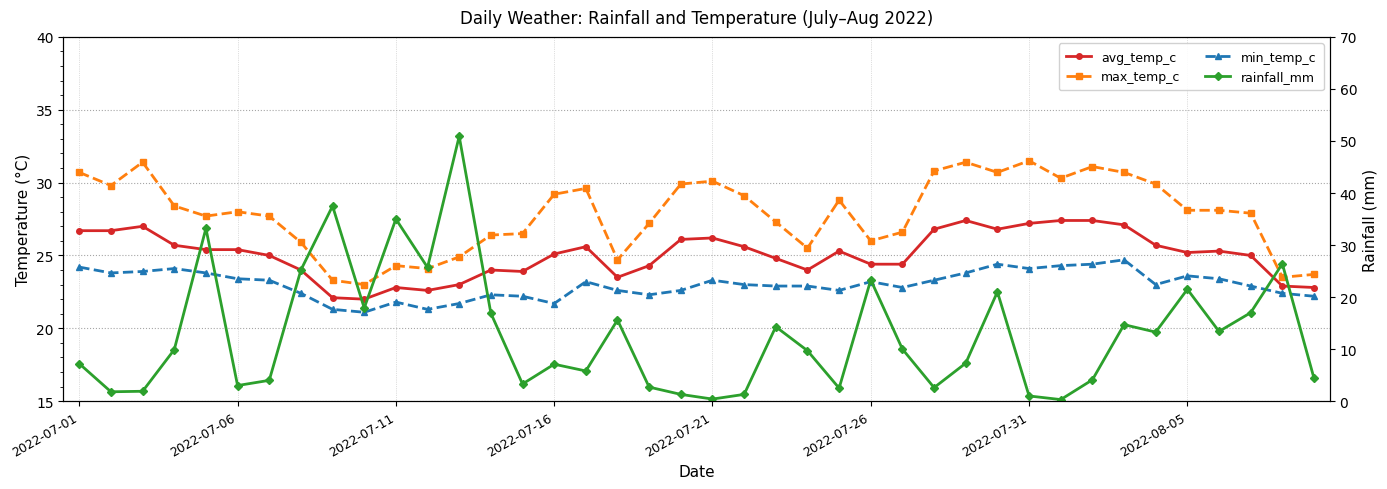

Which series has the widest spread of values?

rainfall_mm